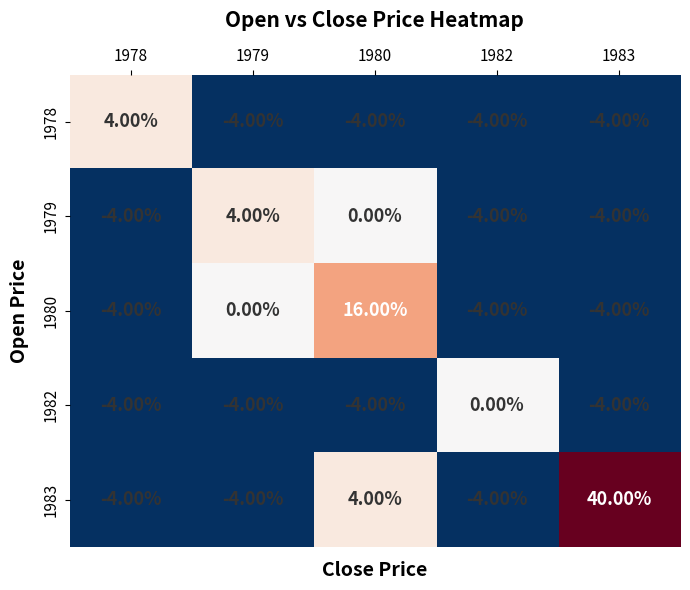

What is the difference between the maximum and minimum values in the 1978 series?

8